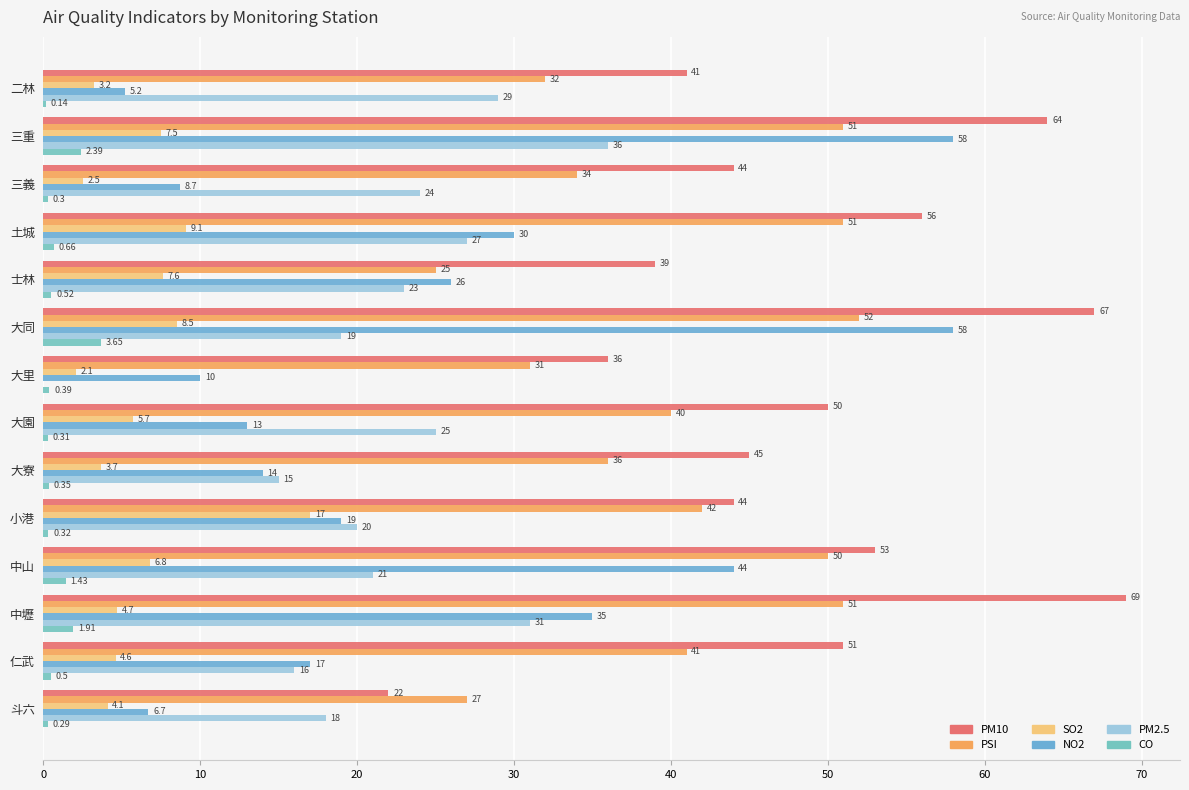

Reading right to left, transcribe all the data shown in this chart.

PM10: 22.0	51.0	69.0	53.0	44.0	45.0	50.0	36.0	67.0	39.0	56.0	44.0	64.0	41.0
PSI: 27.0	41.0	51.0	50.0	42.0	36.0	40.0	31.0	52.0	25.0	51.0	34.0	51.0	32.0
SO2: 4.1	4.6	4.7	6.8	17.0	3.7	5.7	2.1	8.5	7.6	9.1	2.5	7.5	3.2
NO2: 6.7	17.0	35.0	44.0	19.0	14.0	13.0	10.0	58.0	26.0	30.0	8.7	58.0	5.2
PM2.5: 18.0	16.0	31.0	21.0	20.0	15.0	25.0	0.0	19.0	23.0	27.0	24.0	36.0	29.0
CO: 0.3	0.5	1.9	1.4	0.3	0.3	0.3	0.4	3.6	0.5	0.7	0.3	2.4	0.1